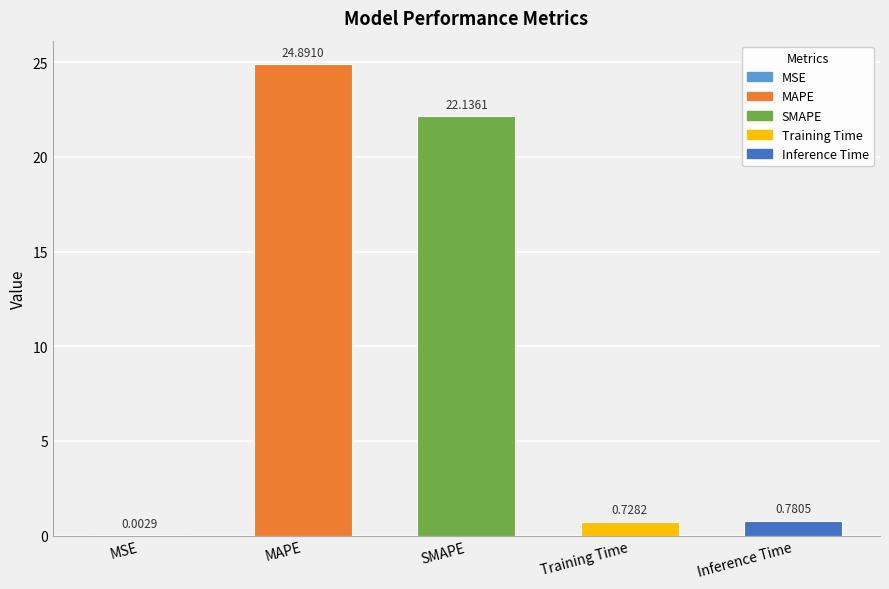

Which label corresponds to the largest value in the chart?

MAPE